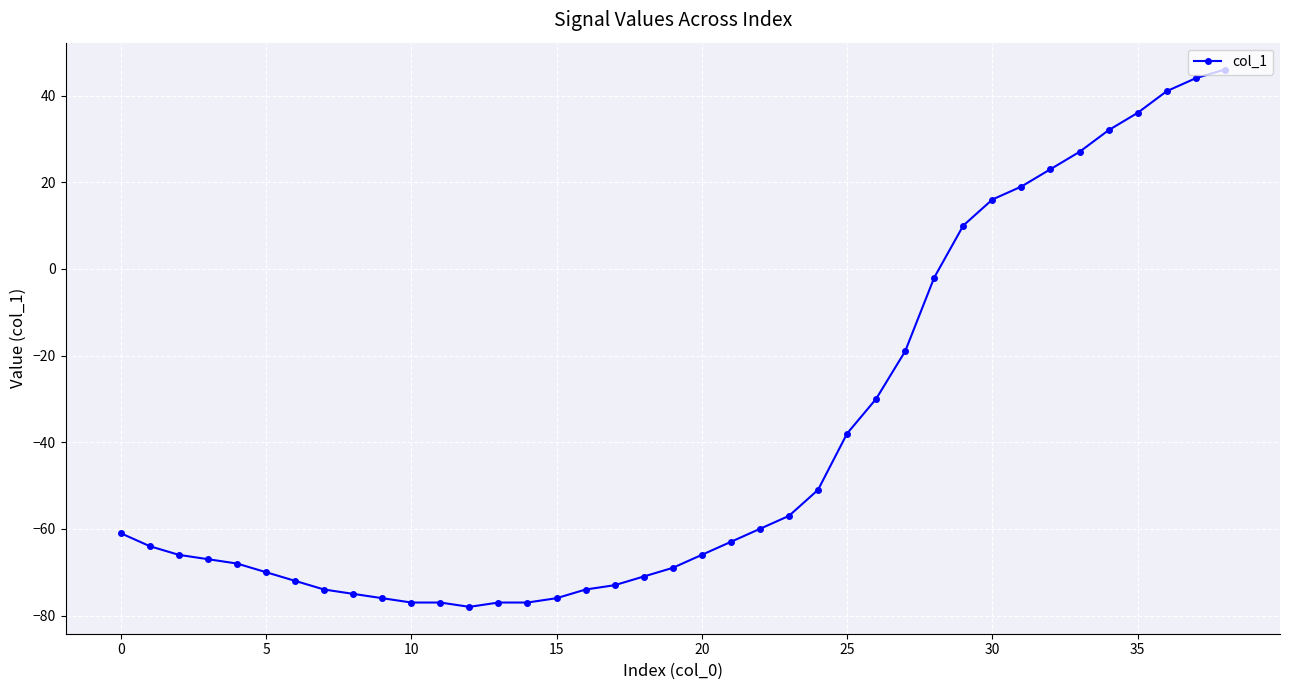

What is the sum of all values?

-1534